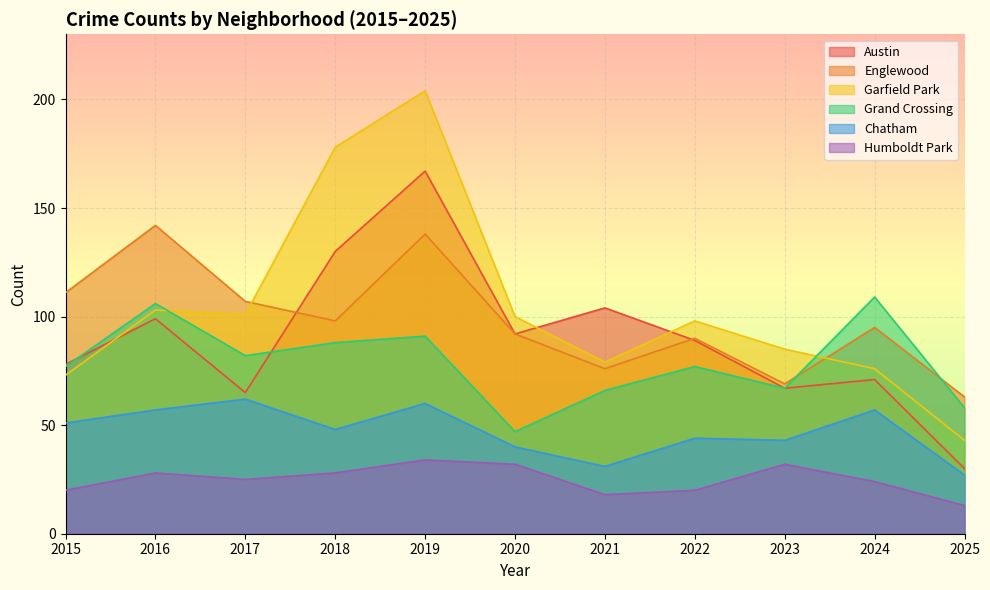

Reading left to right, list all the values displayed in this chart.

Austin: 2015=78	2016=99	2017=65	2018=130	2019=167	2020=92	2021=104	2022=89	2023=67	2024=71	2025=30
Englewood: 2015=111	2016=142	2017=107	2018=98	2019=138	2020=92	2021=76	2022=90	2023=69	2024=95	2025=63
Garfield Park: 2015=73	2016=103	2017=101	2018=178	2019=204	2020=100	2021=79	2022=98	2023=85	2024=76	2025=43
Grand Crossing: 2015=77	2016=106	2017=82	2018=88	2019=91	2020=47	2021=66	2022=77	2023=67	2024=109	2025=58
Chatham: 2015=51	2016=57	2017=62	2018=48	2019=60	2020=40	2021=31	2022=44	2023=43	2024=57	2025=27
Humboldt Park: 2015=20	2016=28	2017=25	2018=28	2019=34	2020=32	2021=18	2022=20	2023=32	2024=24	2025=13